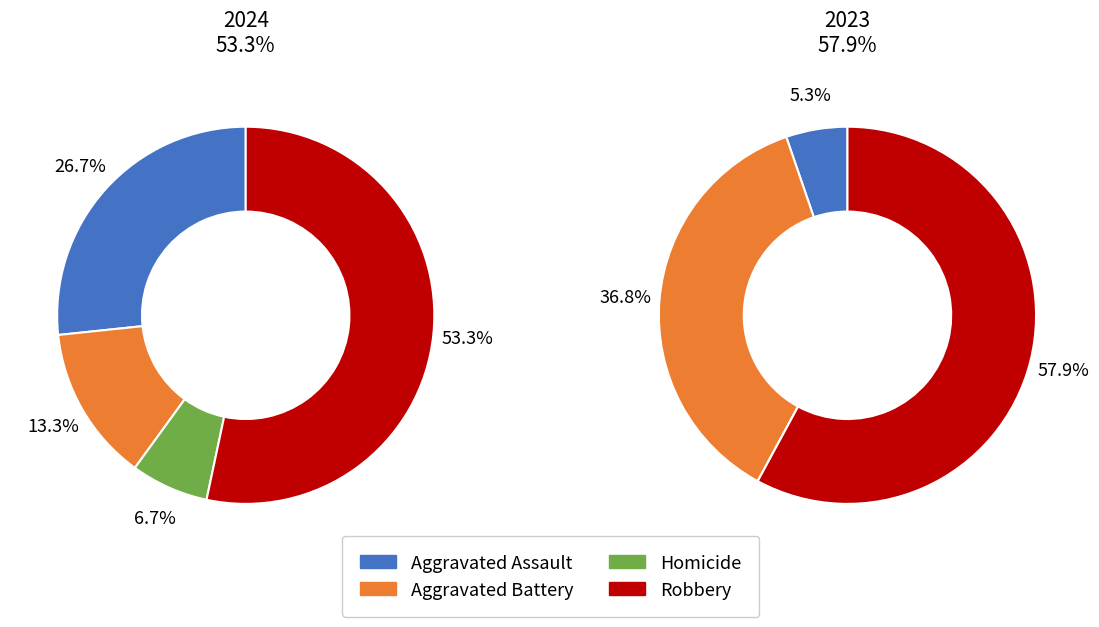

To the nearest percent, what is the difference between the largest and smallest slice percentages?

58%